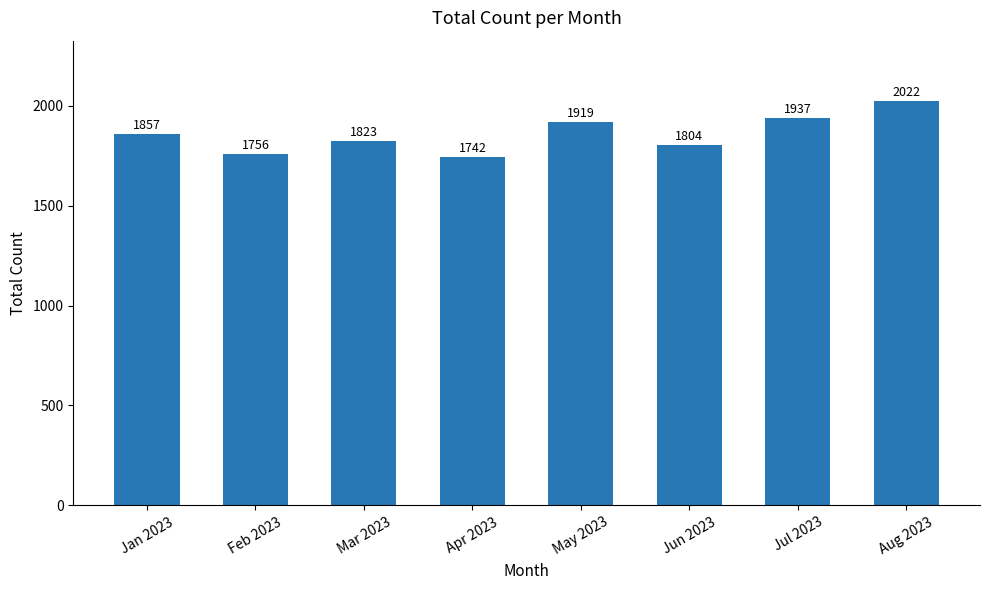

Reading right to left, extract all data points from this chart.

Aug 2023=2022	Jul 2023=1937	Jun 2023=1804	May 2023=1919	Apr 2023=1742	Mar 2023=1823	Feb 2023=1756	Jan 2023=1857